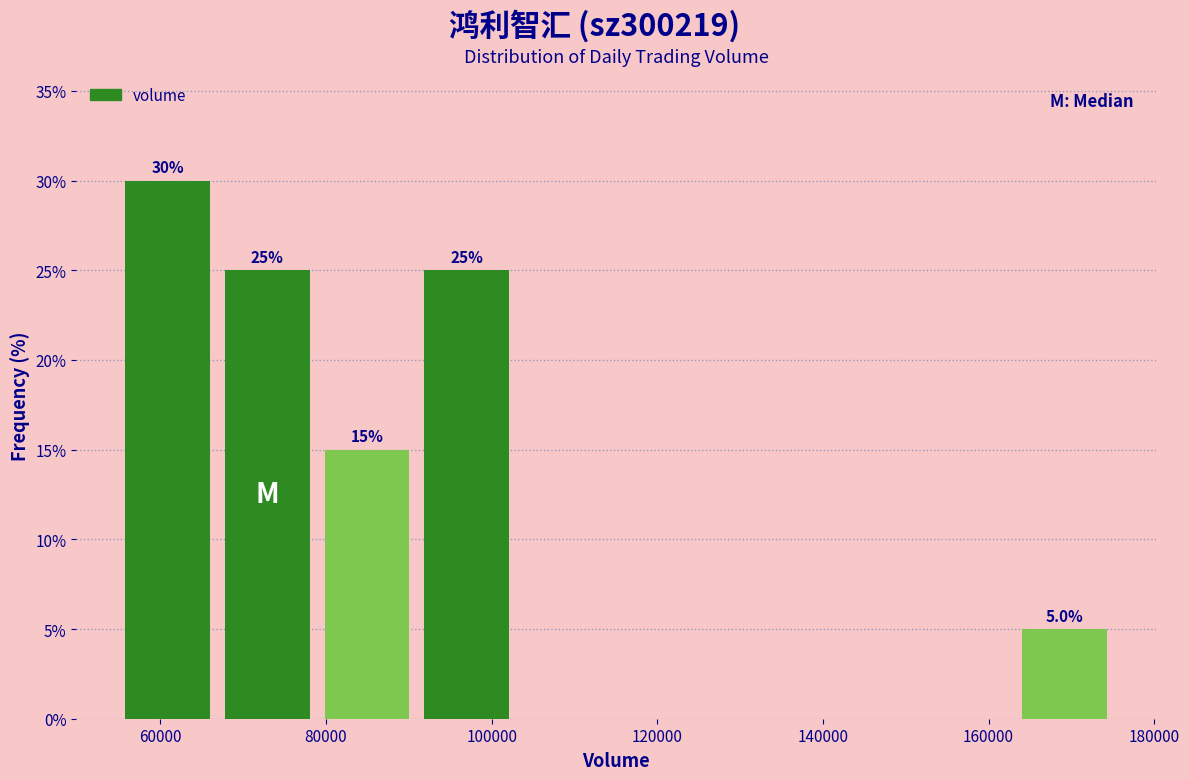

Over which range of the x-axis is the bar tallest?

54000 to 66000